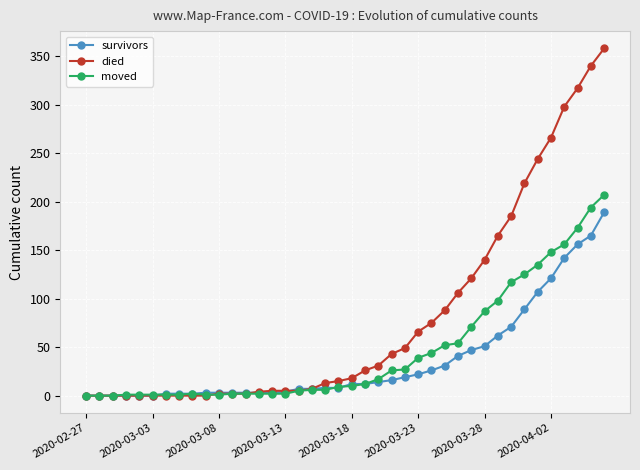

Which series has the largest total across all categories?

died